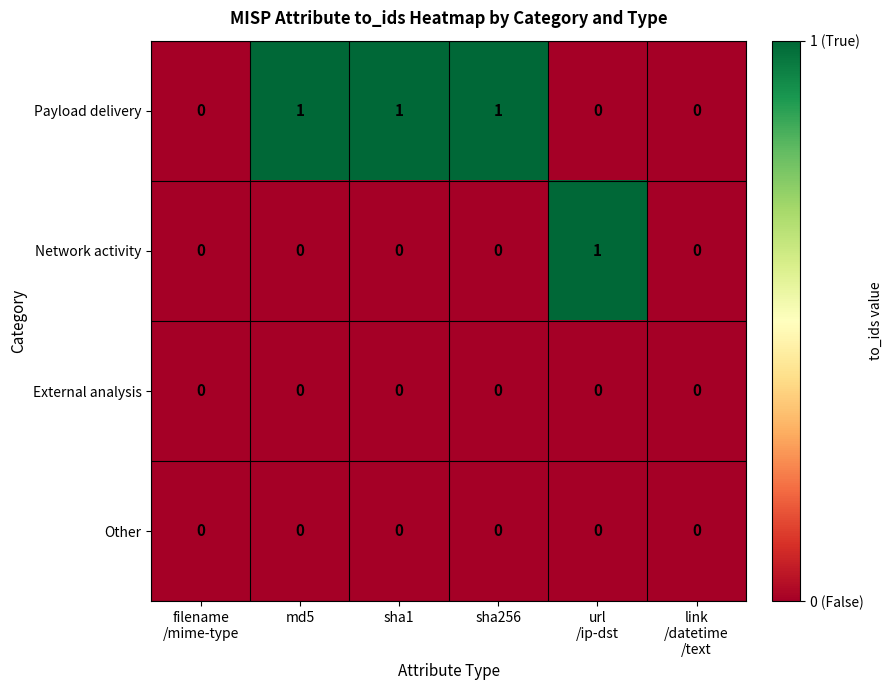

The External analysis series shows 0 at sha256. True or false?

True